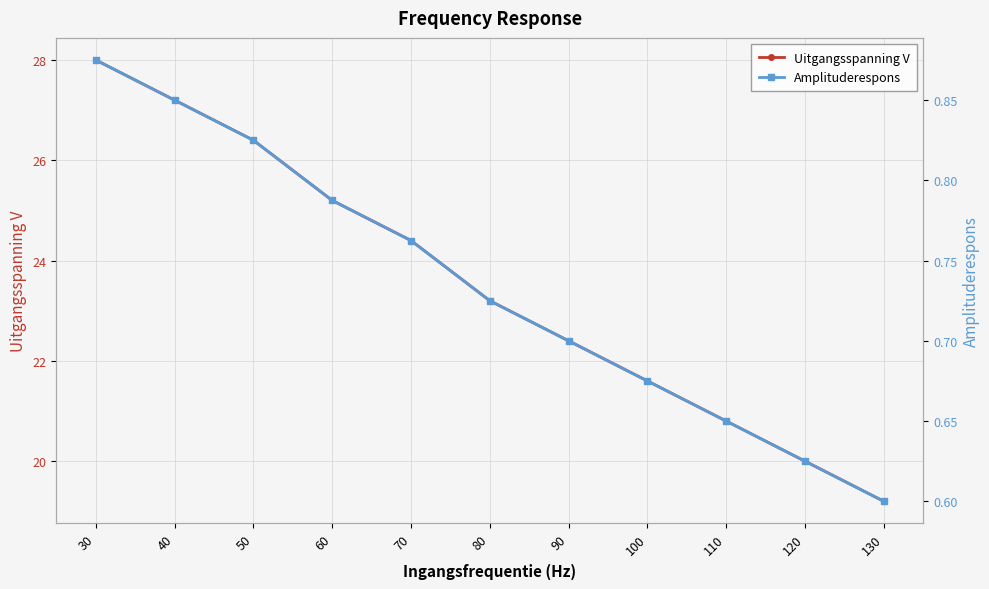

True or false: Uitgangsspanning V and Amplituderespons intersect in this chart.

False